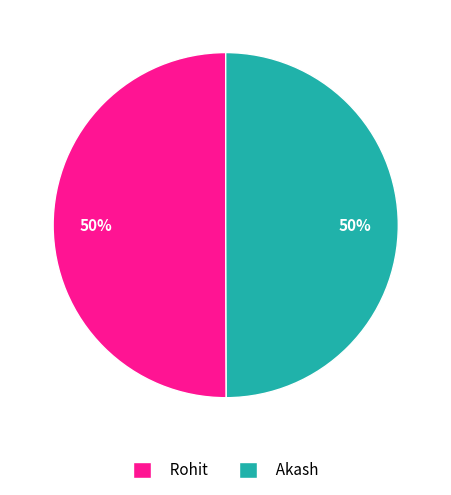

Is the sum of Akash and Rohit greater than half?

Yes